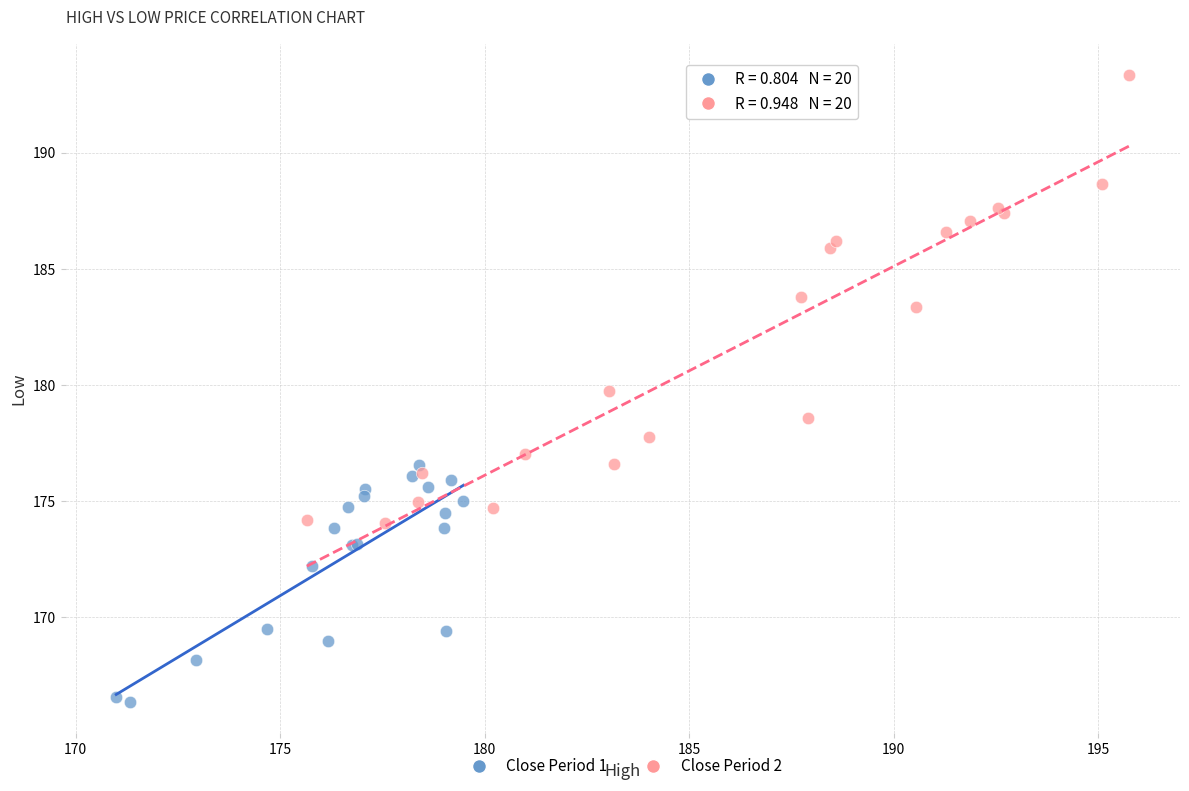

Which series reaches the minimum Y coordinate?

Close Period 1